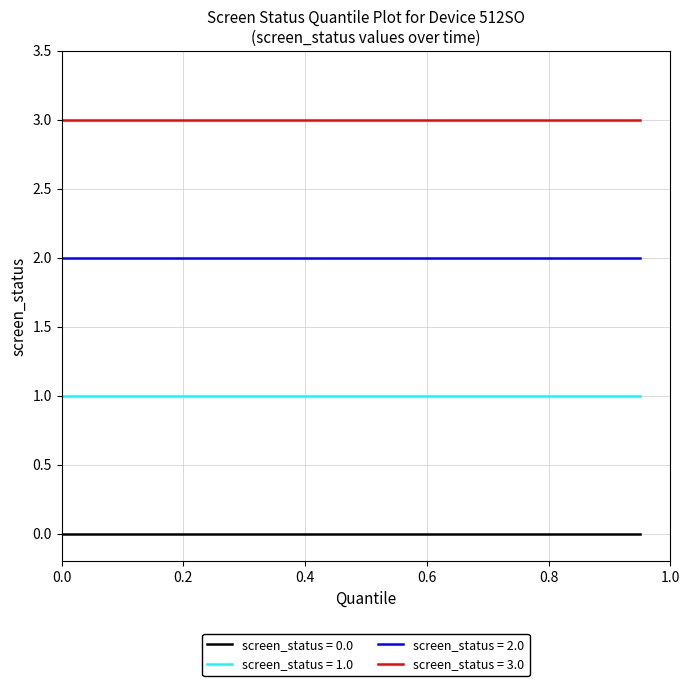

Does the chart have visible grid lines?

Yes